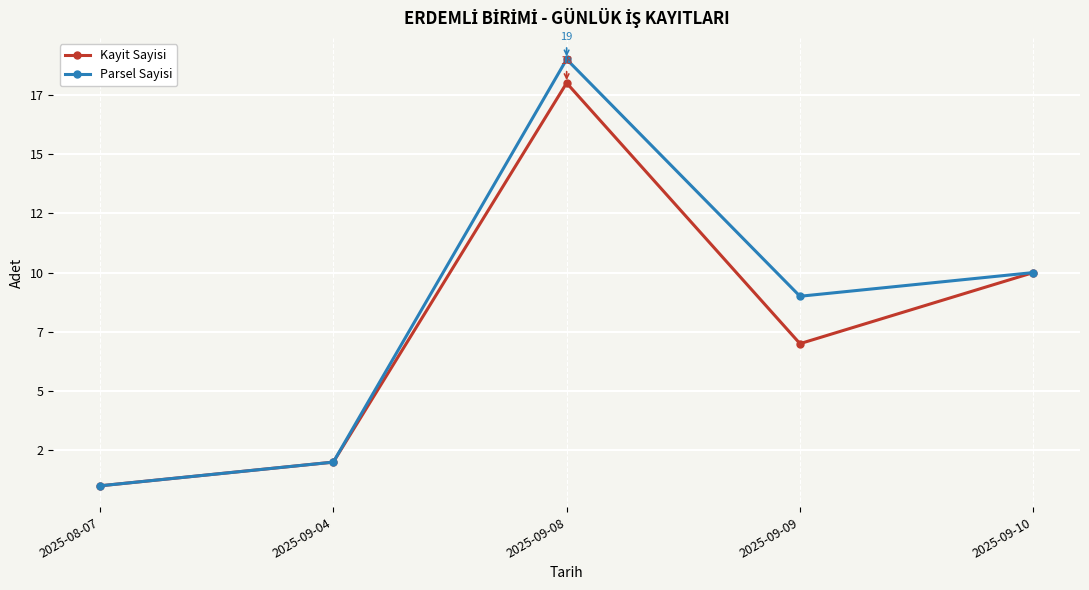

The Kayit Sayisi series shows 1 at 2025-08-07. True or false?

True